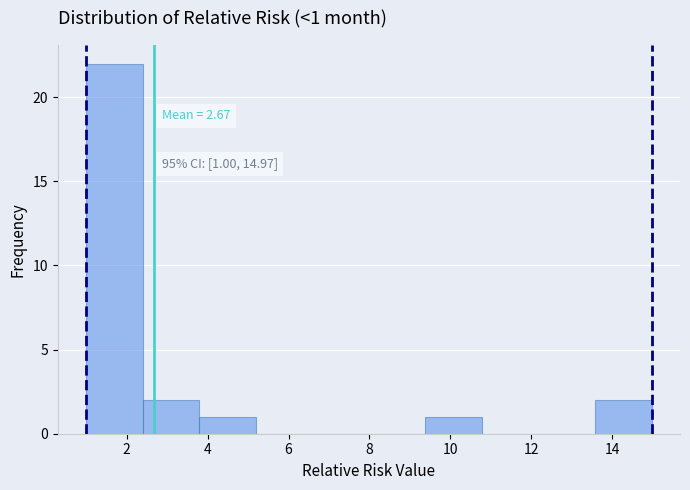

Which range on the x-axis has the tallest bar?

1.0 to 2.4